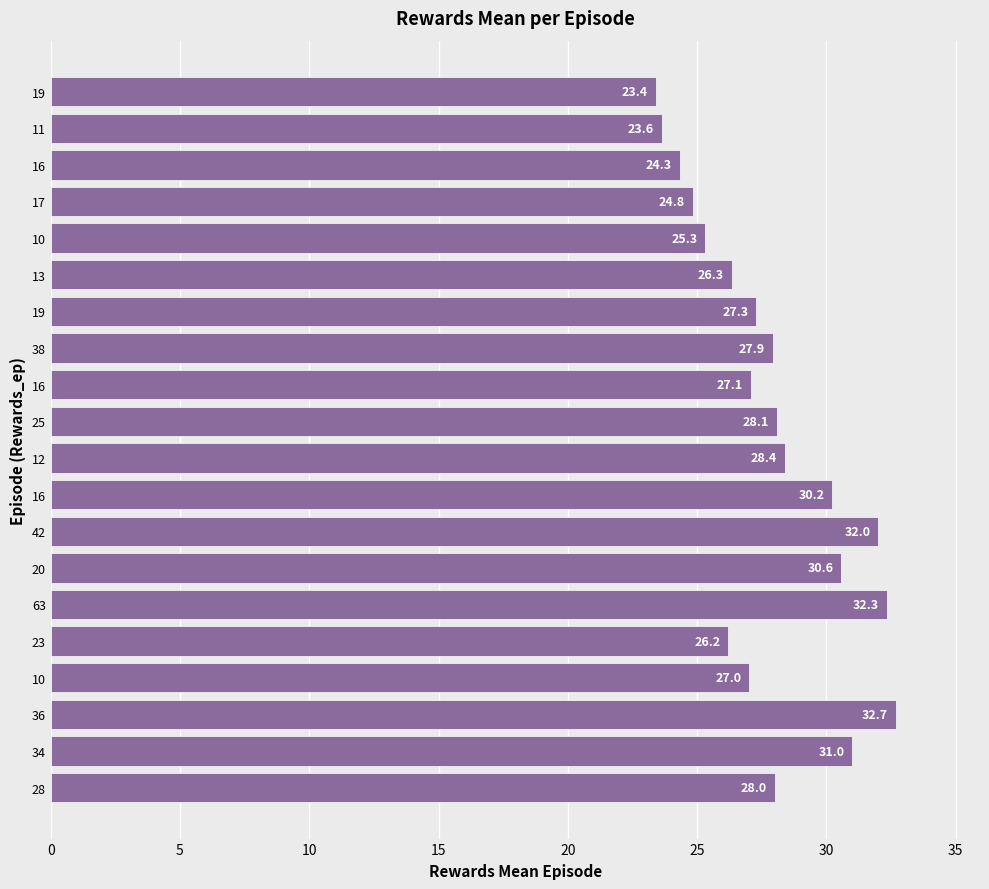

Are the bars grouped side by side (vs. stacked)?

No